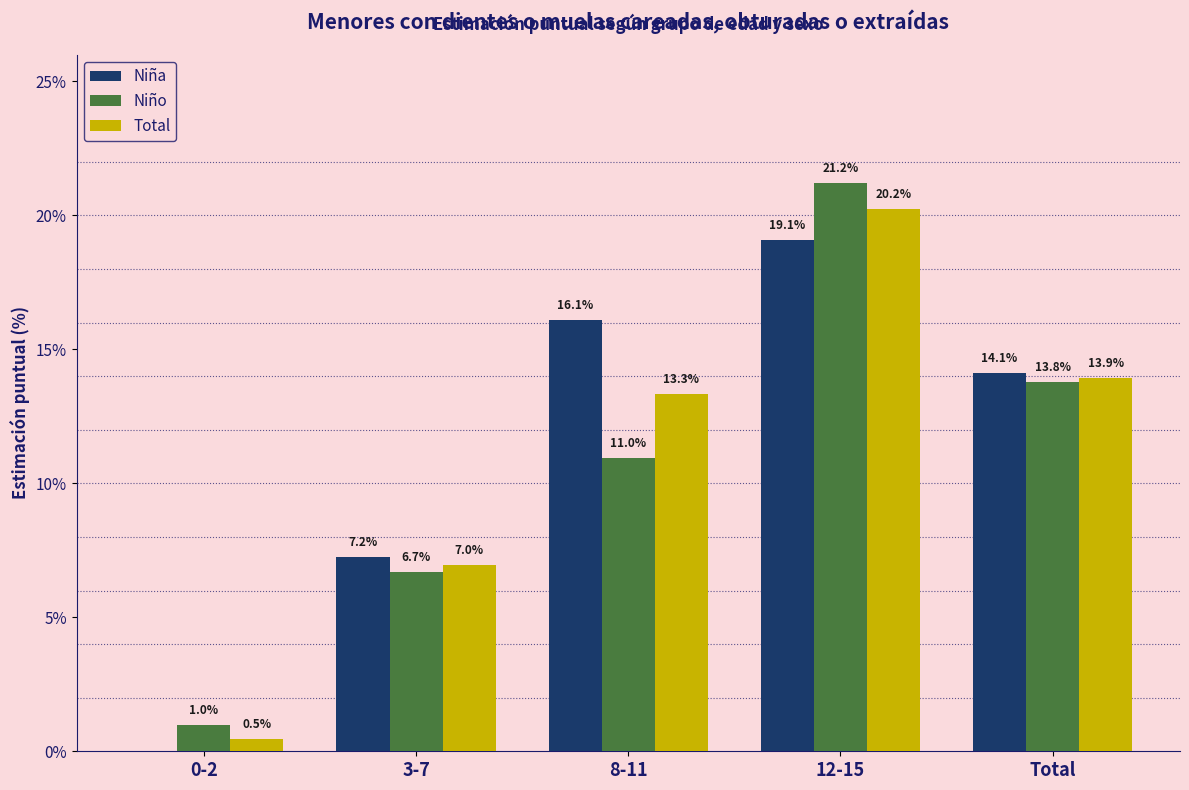

Count the number of data series in this chart.

3